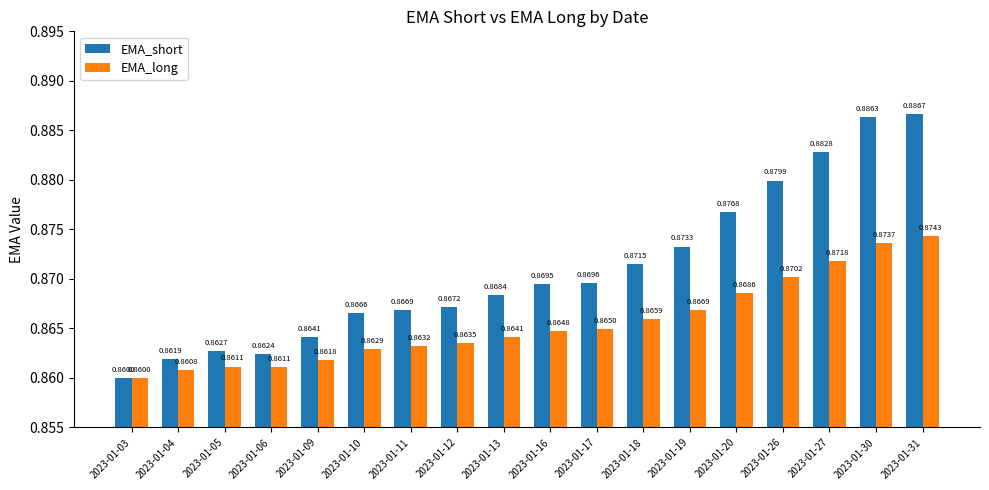

Does the chart contain any negative values?

No